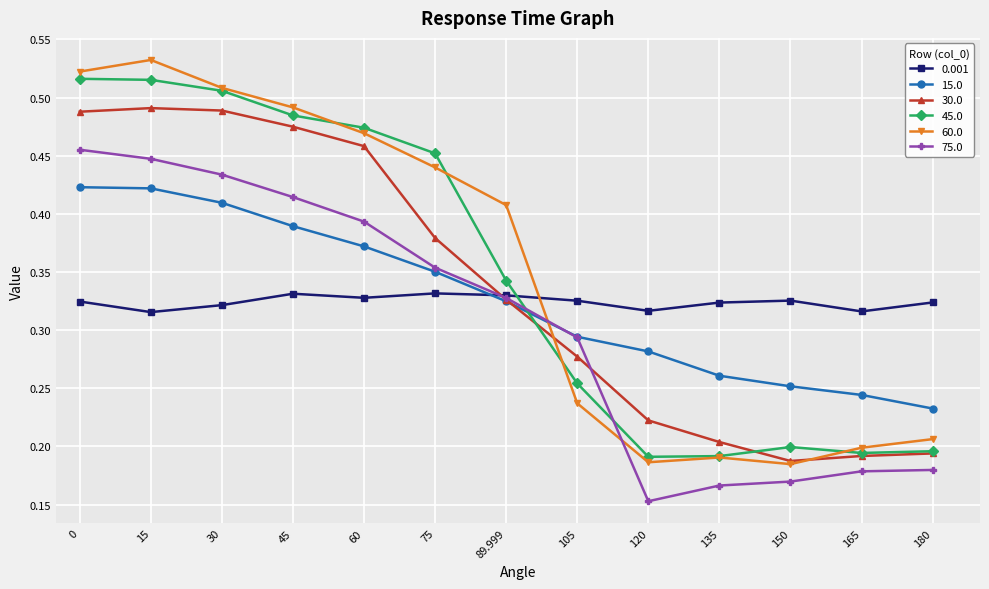

Count the 15.0 values in the range 0 to 1.

13